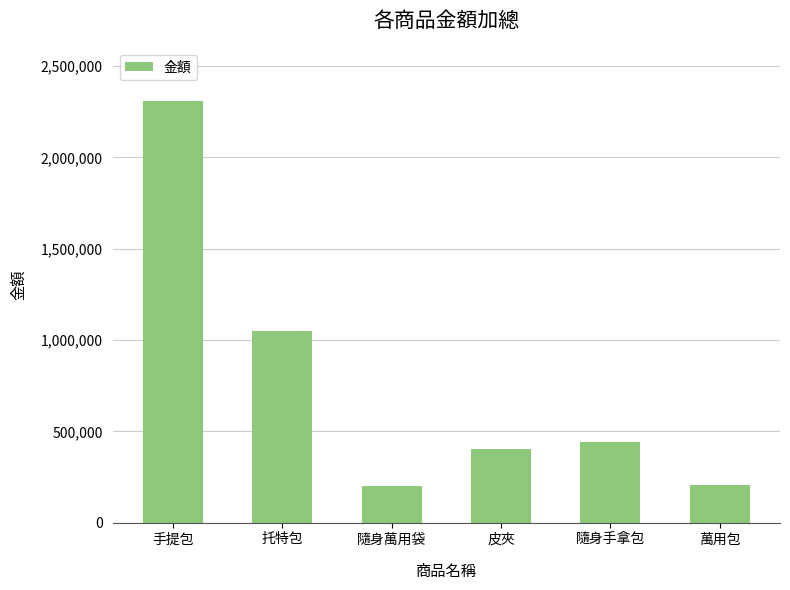

What is the ratio of the value at 隨身手拿包 to the value at 皮夾?

1.1